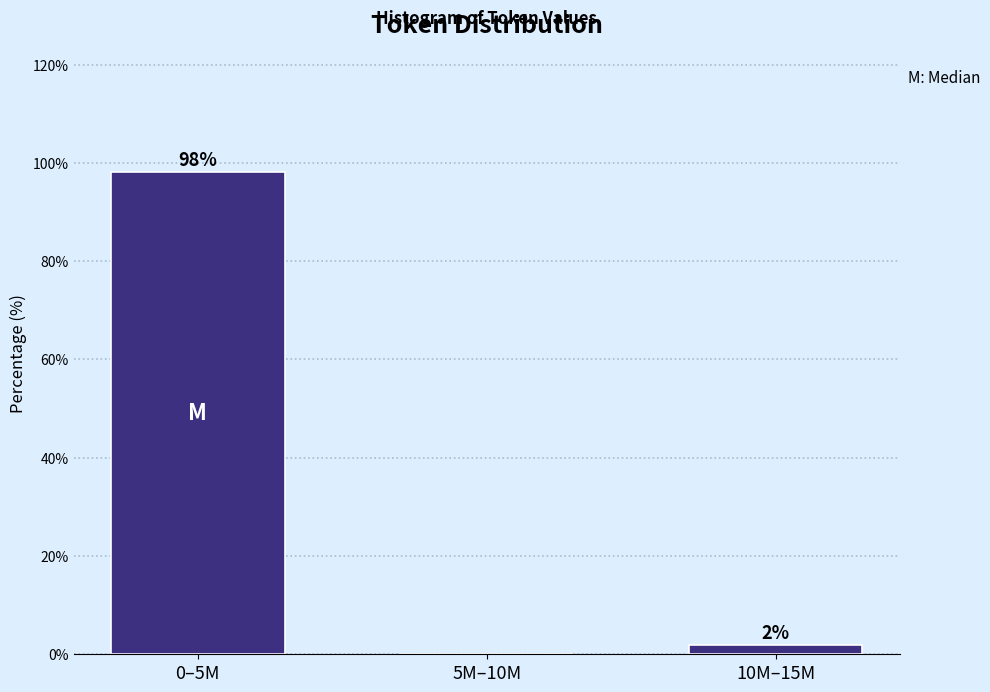

At which label is the value closest to 49?

10M–15M